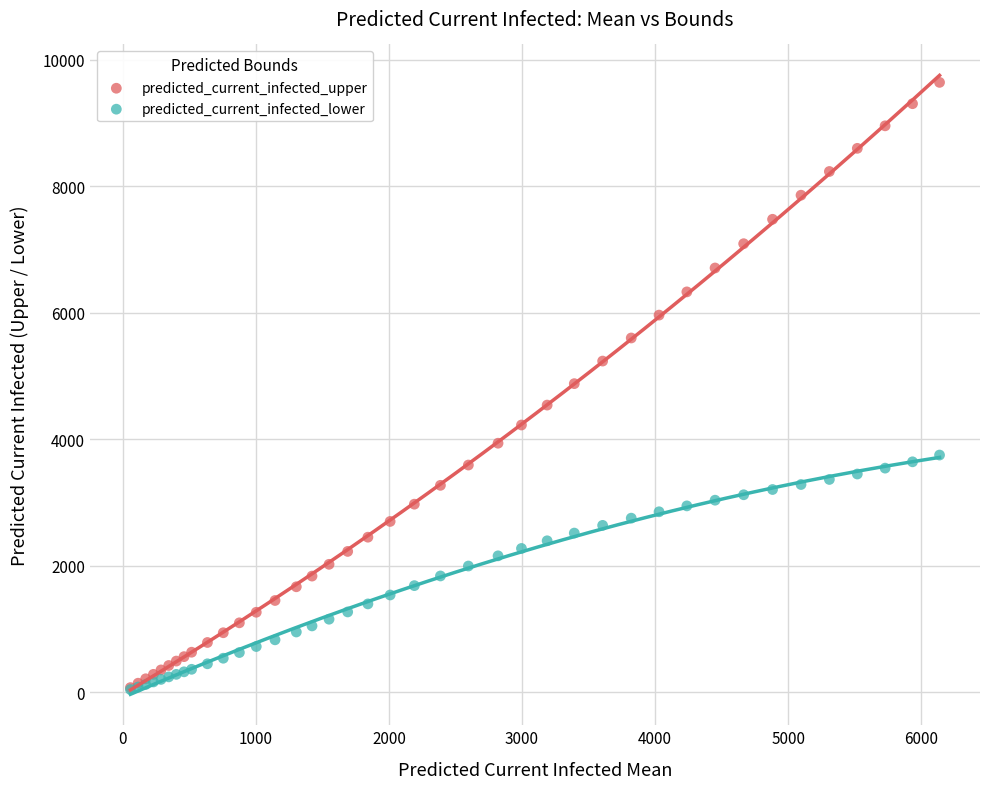

What are all the series names shown in the legend?

predicted_current_infected_upper, predicted_current_infected_lower